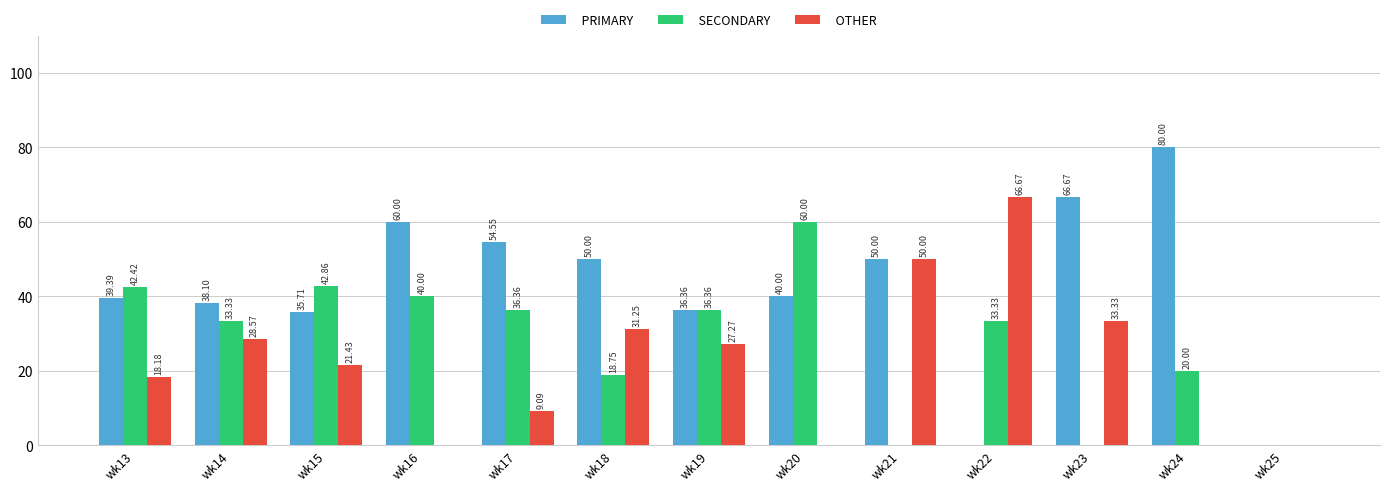

At which label is OTHER closest to 33?

wk23